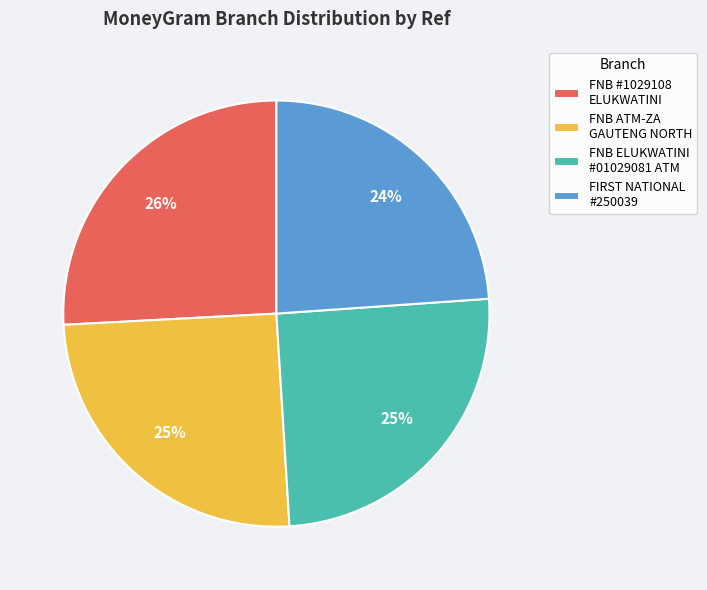

What is the ratio of the value at FNB ELUKWATINI #01029081 ATM to the value at FNB ATM-ZA GAUTENG NORTH?

1.0